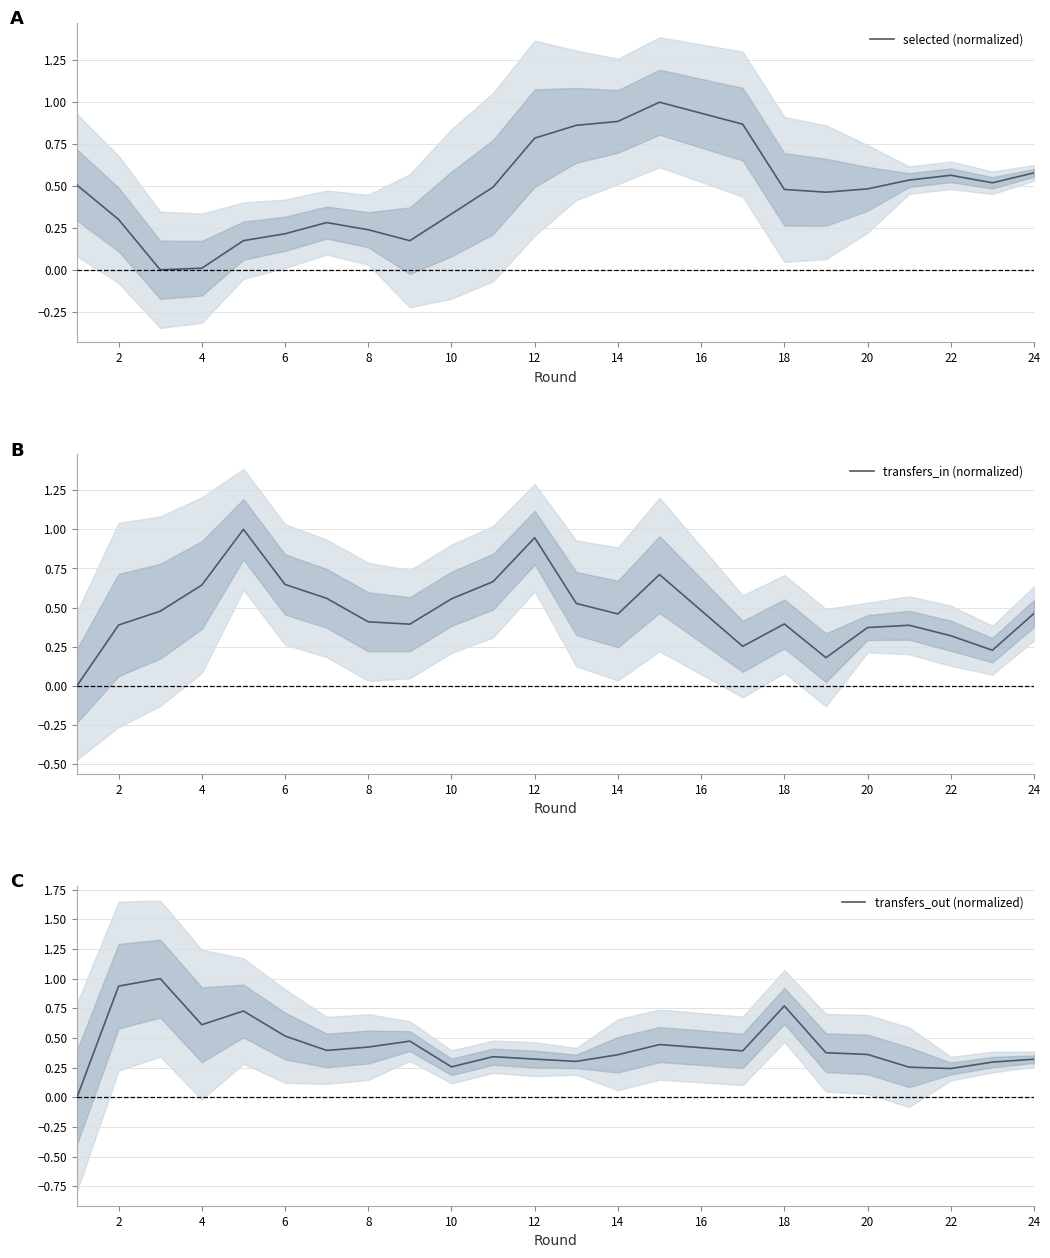

Rank the series by their average value, from lowest to highest.

transfers_out (normalized), selected (normalized), transfers_in (normalized)